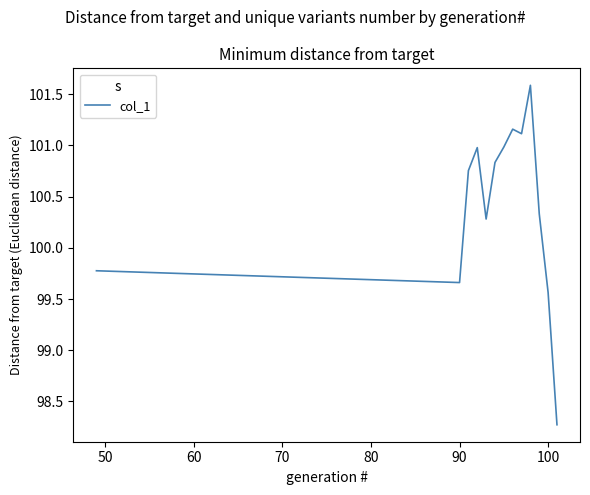

What is the difference between the maximum and minimum values?

3.3